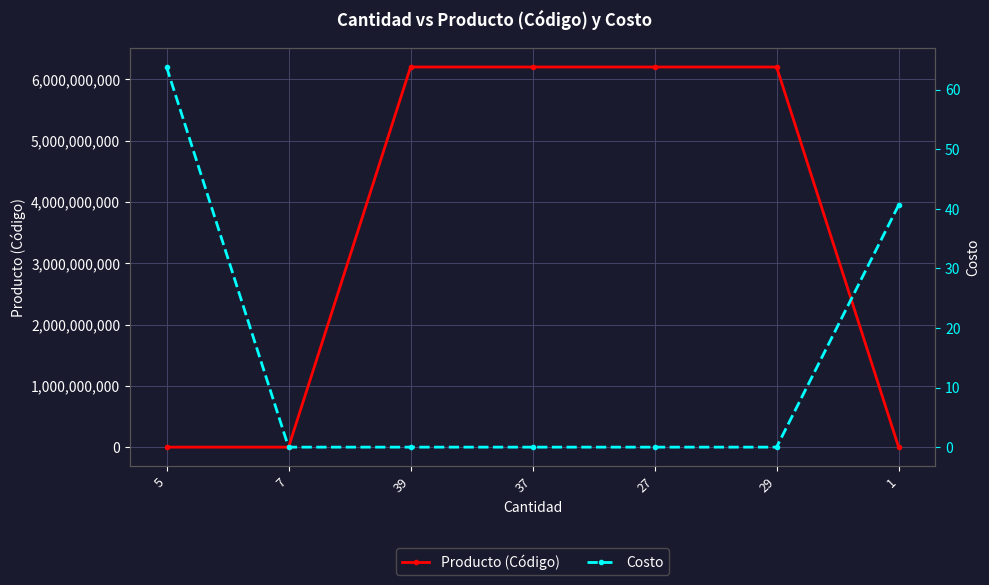

What is the approximate value of Producto (Código) at 37?

6202074000